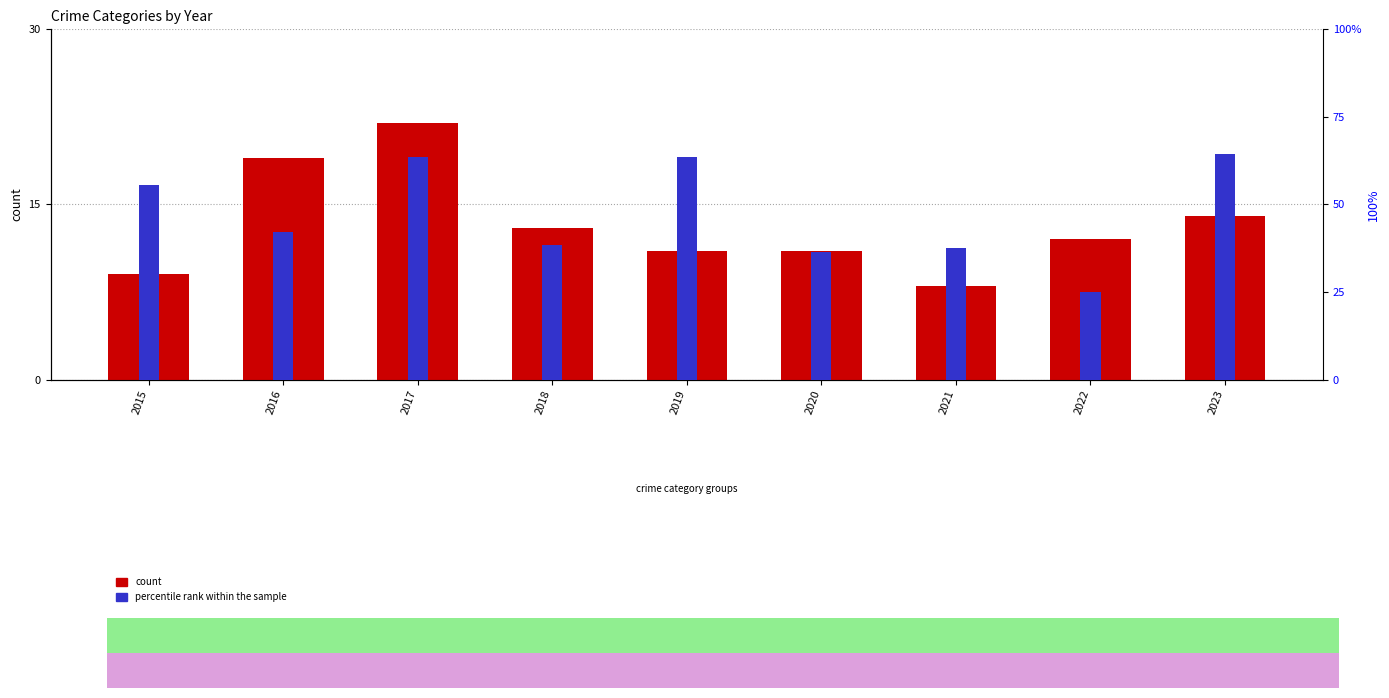

Which category has the lowest value across all series?

2021